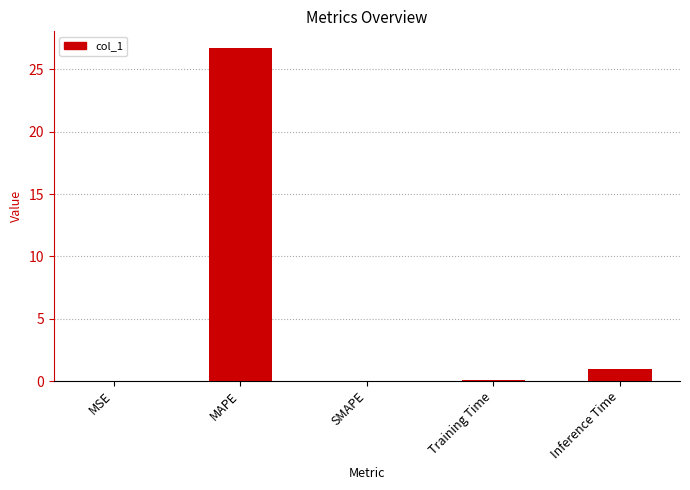

The chart shows a value of -14.6 at SMAPE. True or false?

False